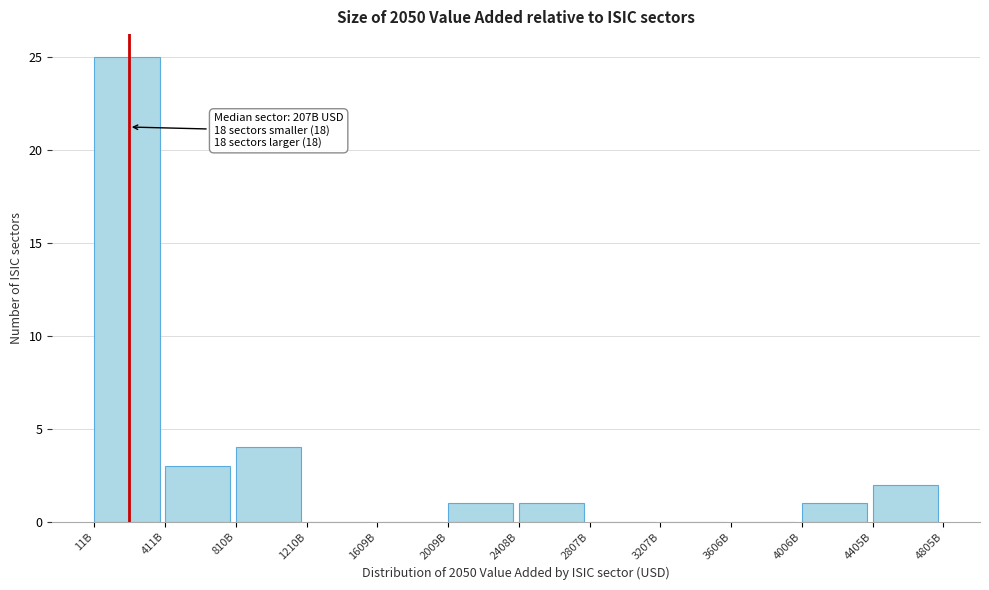

Reading left to right, list all the values displayed in this chart.

11B=25	411B=3	810B=4	1210B=0	1609B=0	2009B=1	2408B=1	2807B=0	3207B=0	3606B=0	4006B=1	4405B=2